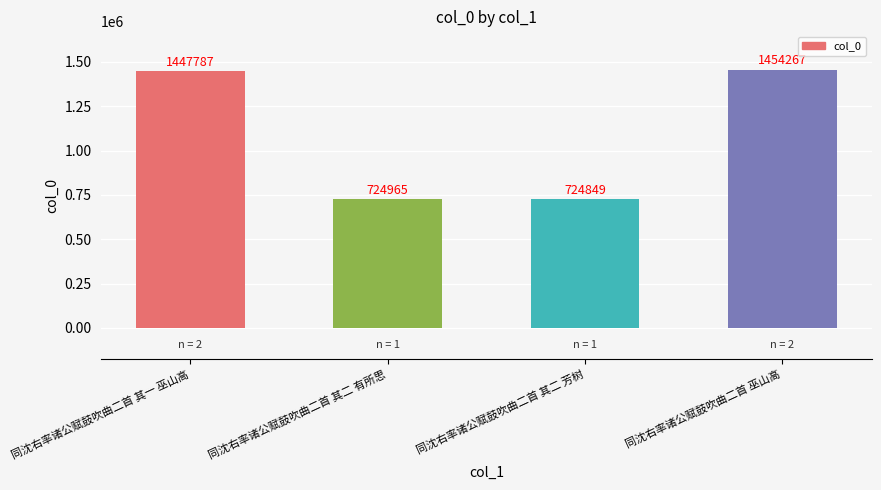

Which label corresponds to the largest value in the chart?

同沈右率诸公赋鼓吹曲二首 巫山高